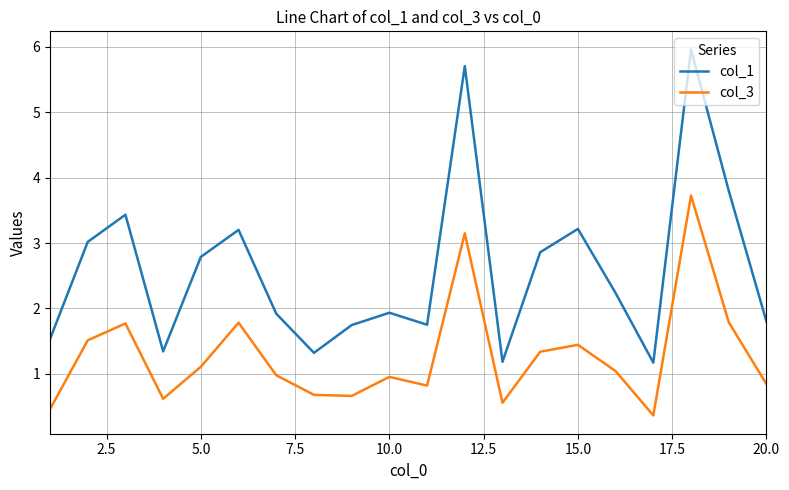

True or false: col_3 and col_1 intersect in this chart.

False